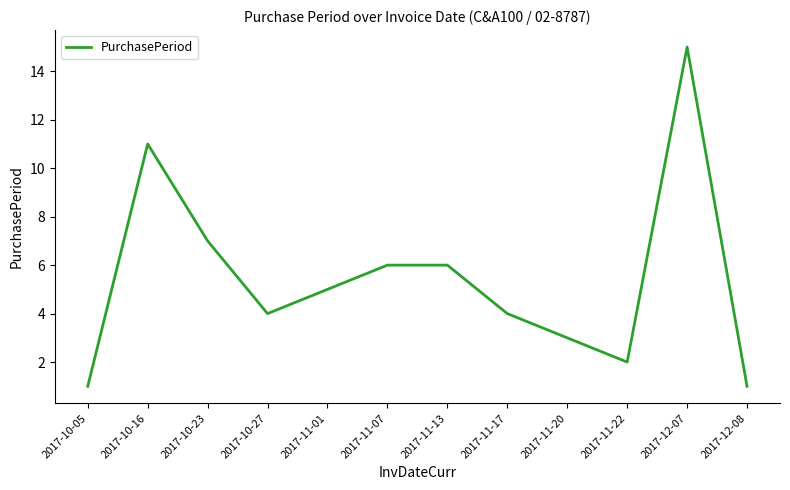

True or false: the data shows 4 at 2017-10-27.

True